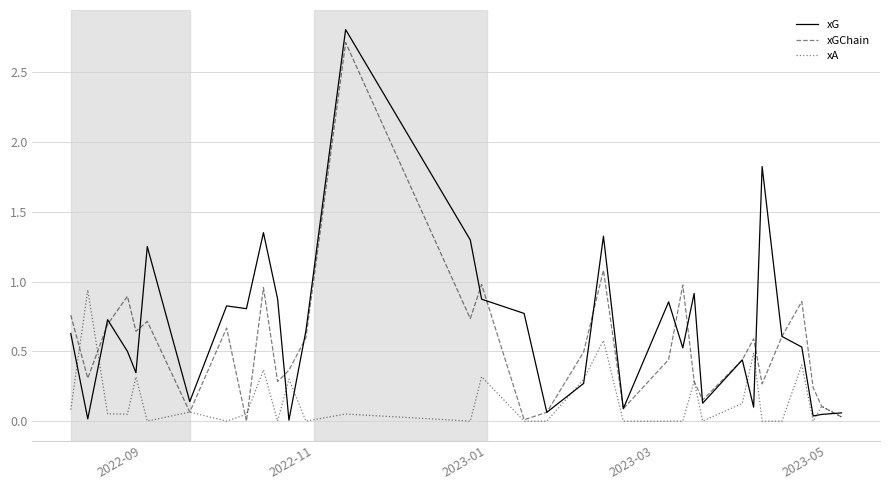

What is the difference between the maximum and second lowest values in the xGChain series?

2.7